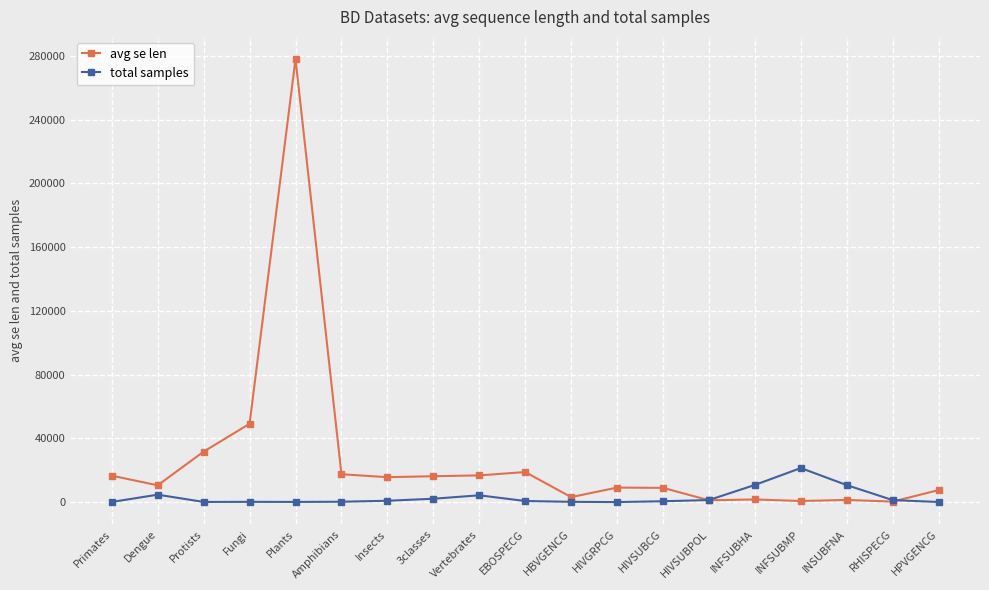

Which series changed the most between 3classes and INFSUBHA?

avg se len